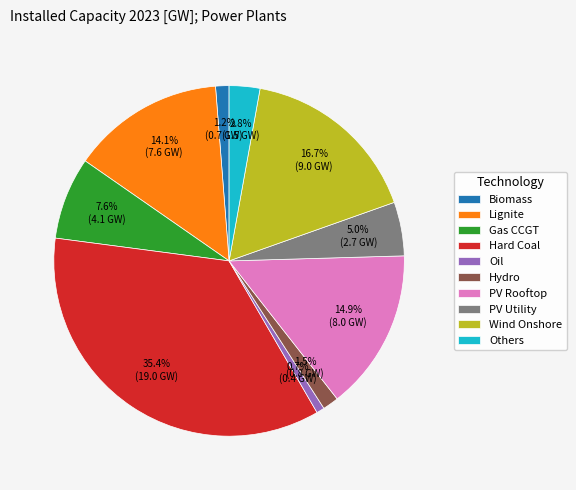

Which has a higher value, Gas CCGT or Lignite?

Lignite